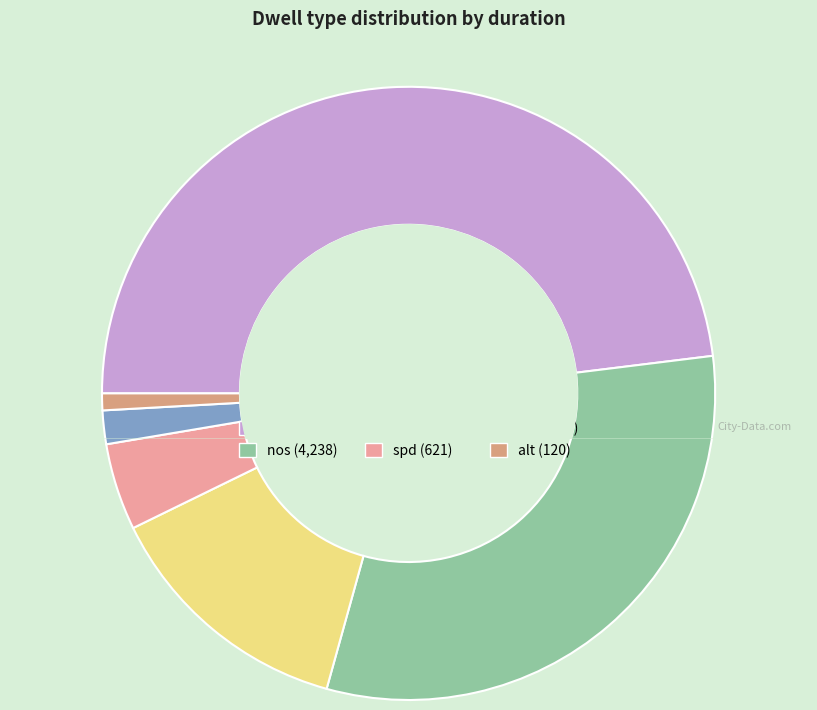

Which slice is the largest?

att